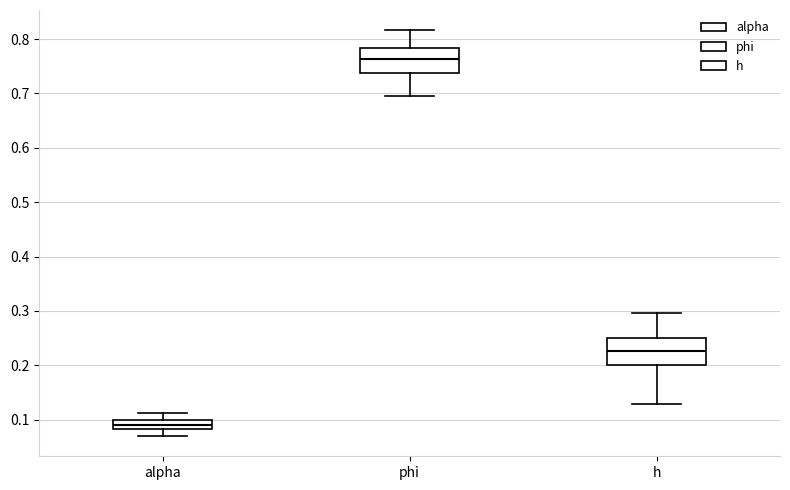

Reading left to right, read every box against the y-axis: the position of its median line, the range the box covers, and the ends of its whiskers. The values are not printed on the chart, so give them approximately, as read against the axis.

alpha: median 0.09, box 0.08 to 0.10, whiskers 0.07 to 0.11
phi: median 0.76, box 0.74 to 0.78, whiskers 0.70 to 0.82
h: median 0.23, box 0.20 to 0.25, whiskers 0.13 to 0.30